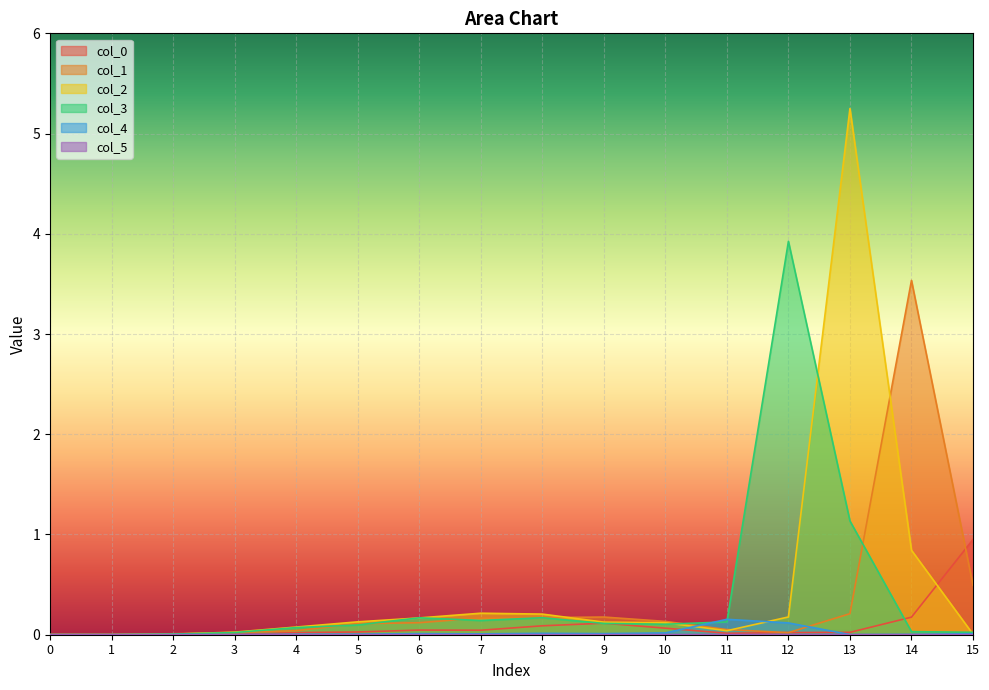

How many interior local peaks does the col_3 series have?

3